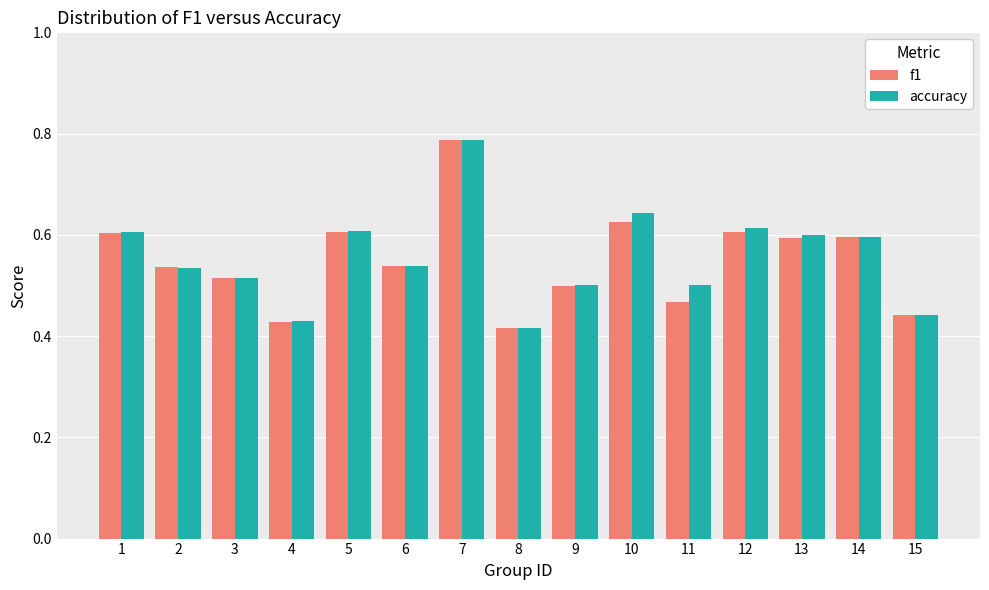

True or false: accuracy has a value of 0.2 at 8.

False